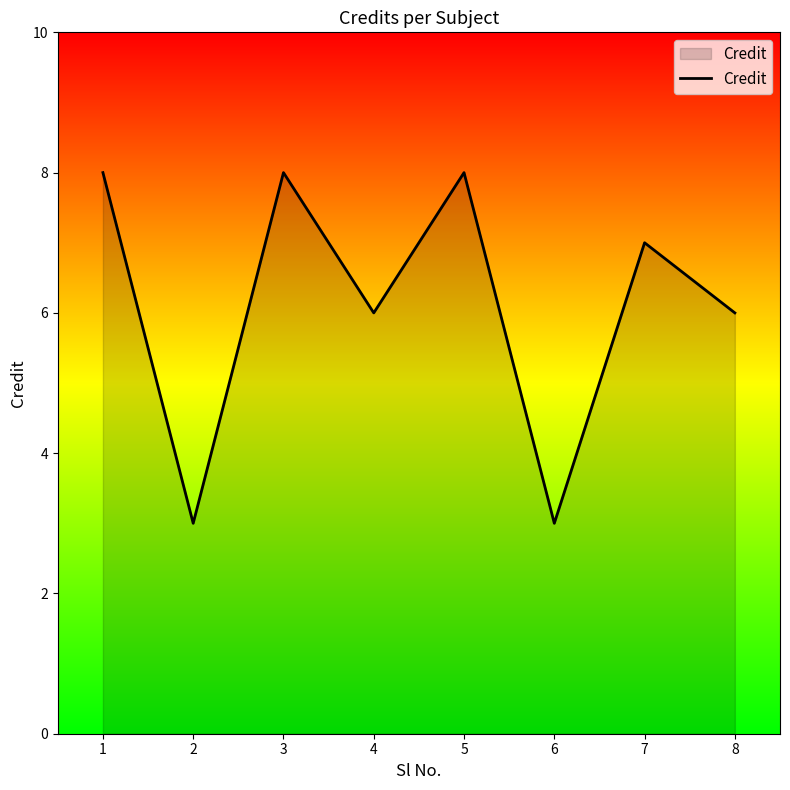

The value at 4 is 6. True or false?

True